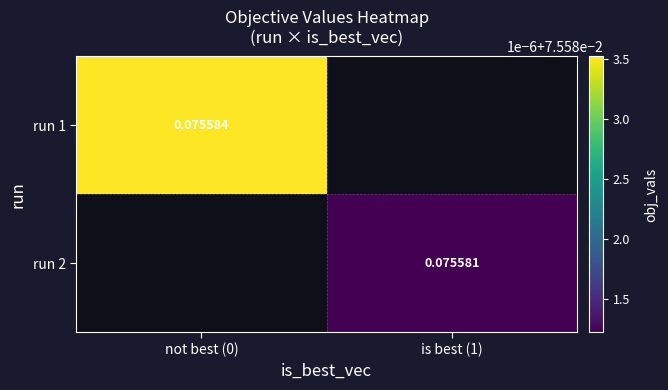

At which category does the chart reach its minimum across all series?

is best (1)